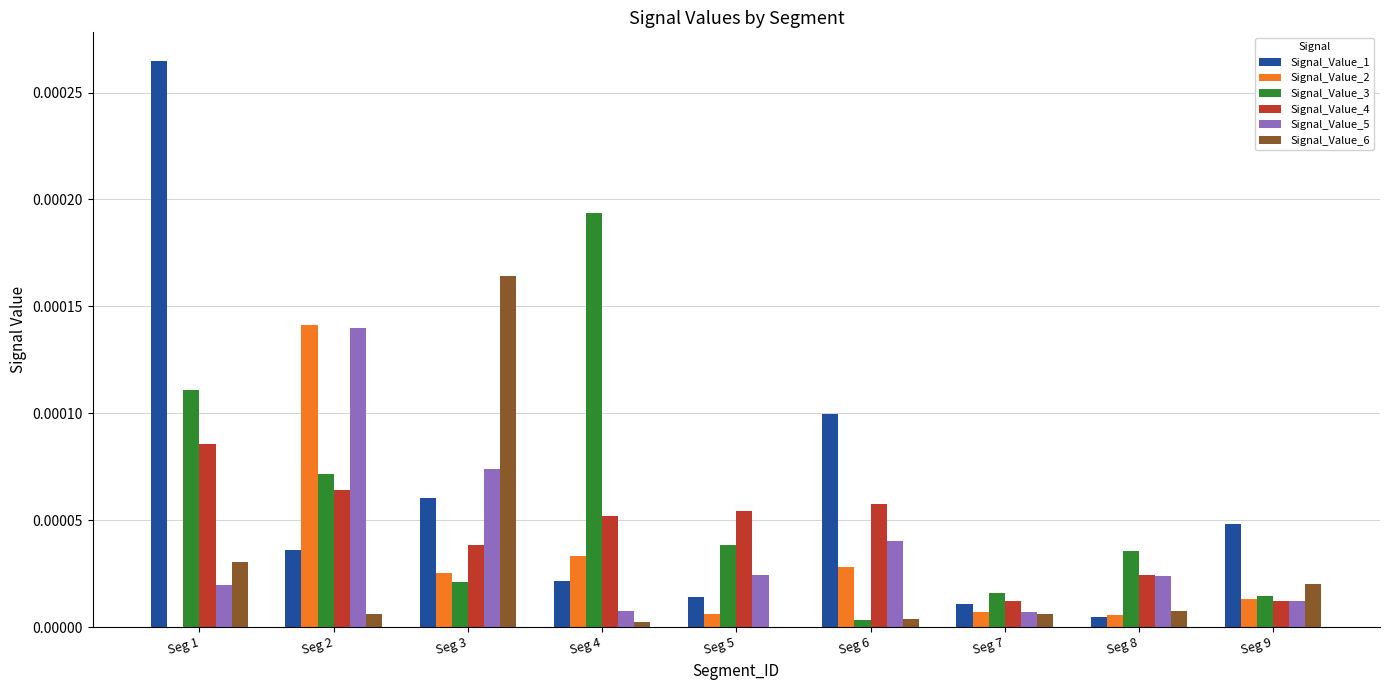

Which category has the highest value across all series?

Seg 1